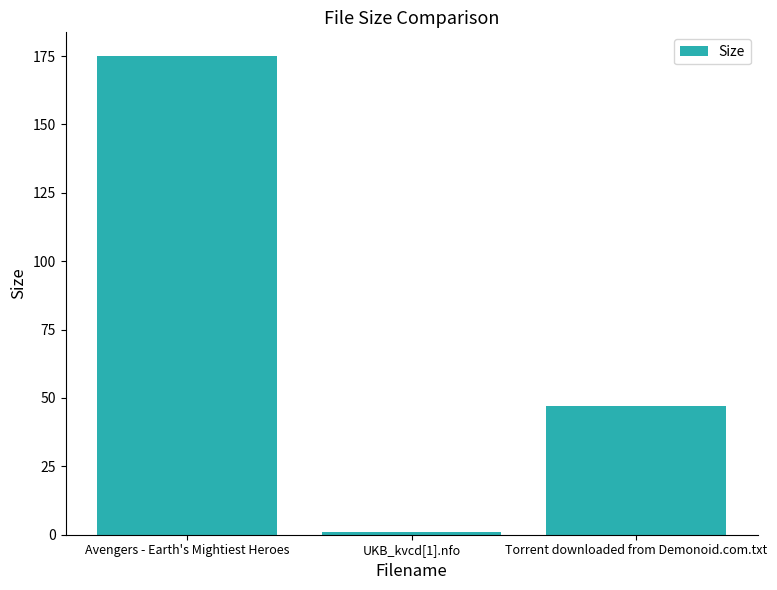

What is the label of the 2nd bar from the right?

UKB_kvcd[1].nfo